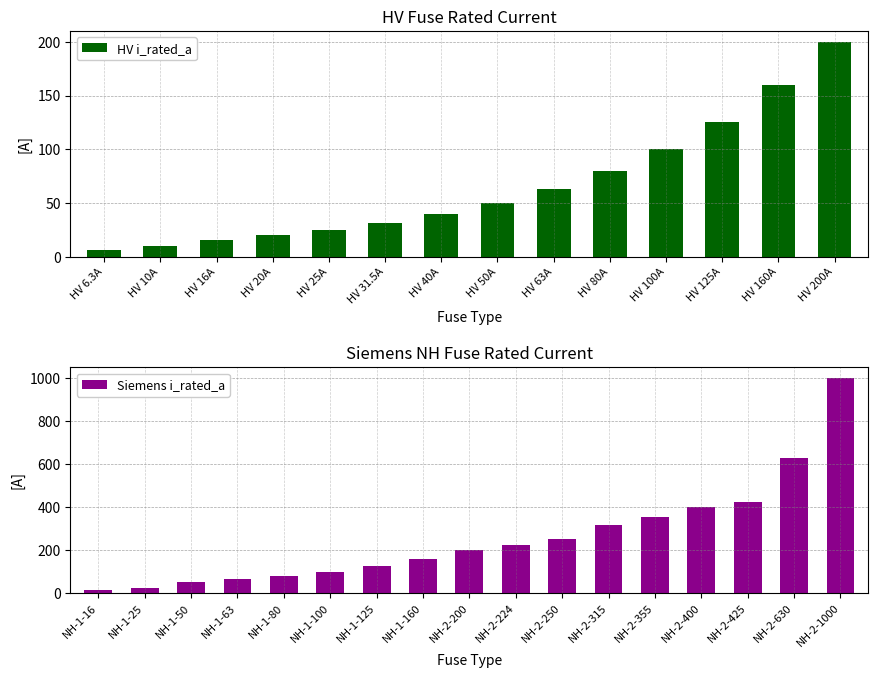

What is the difference between the values at HV 100A and HV 16A?

84.0